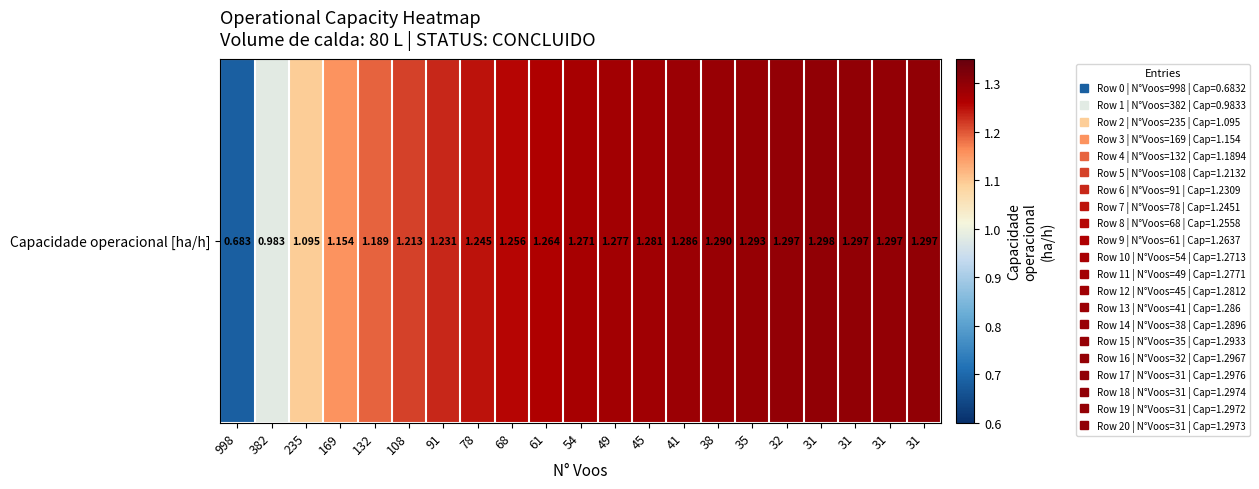

List the labels in order of value, largest first.

31, 31, 31, 31, 32, 35, 38, 41, 45, 49, 54, 61, 68, 78, 91, 108, 132, 169, 235, 382, 998